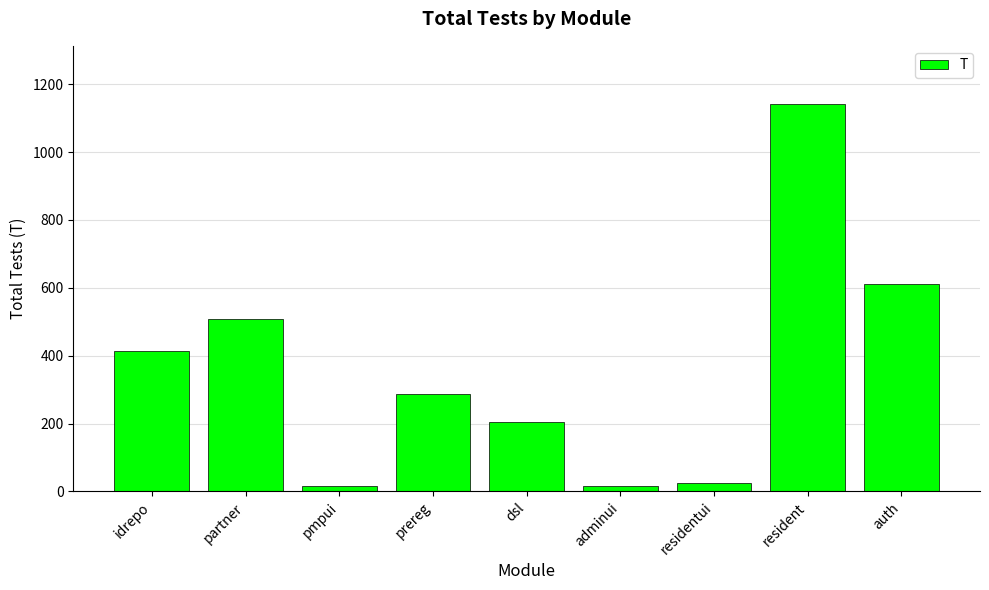

What is the difference between the second highest and minimum values?

597